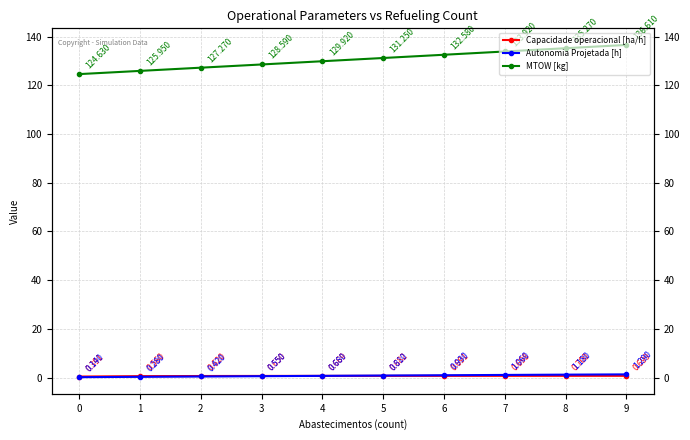

List the series in order of their peak value, lowest first.

Capacidade operacional [ha/h], Autonomia Projetada [h], MTOW [kg]